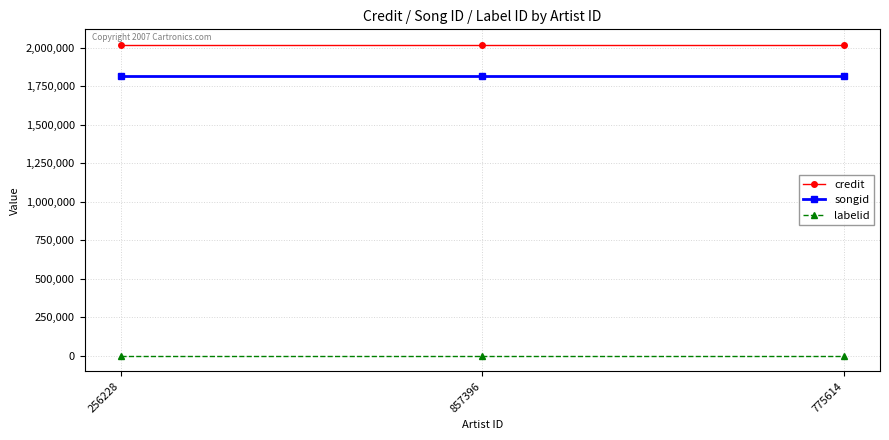

Is the value of credit at 857396 greater than the value of songid at 775614?

Yes